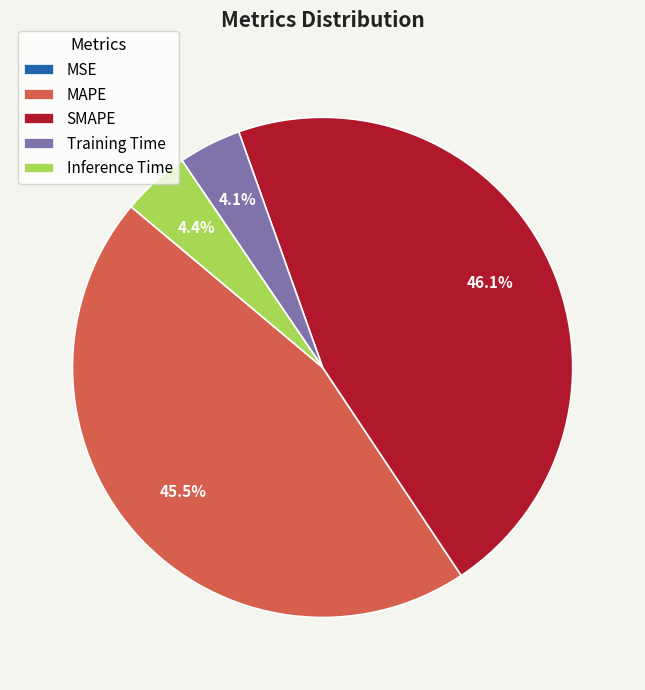

Which category has the biggest portion of the pie?

SMAPE